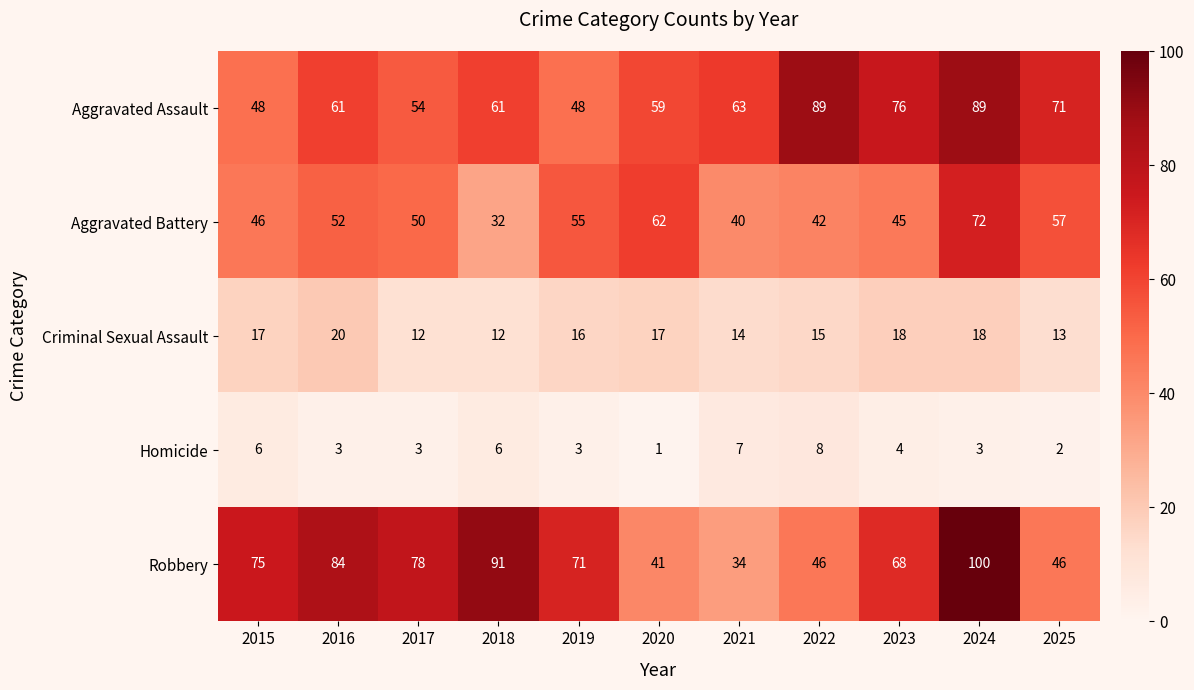

Is the value of Aggravated Battery at 2023 greater than the value of Criminal Sexual Assault at 2021?

Yes